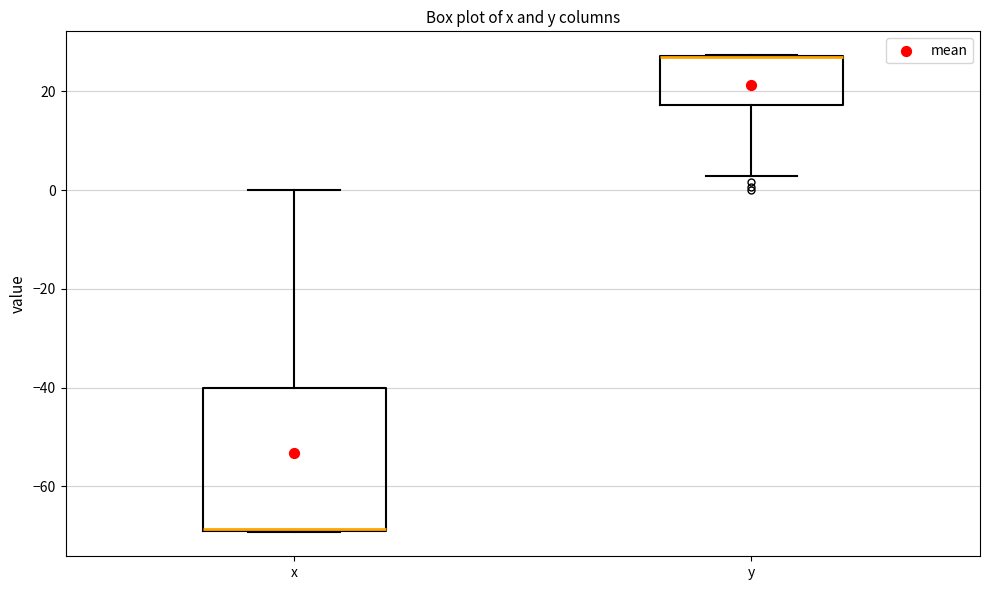

Where is the upper edge of the box for x on the y-axis? The values are not printed on the chart, so give them approximately, as read against the axis.

-40